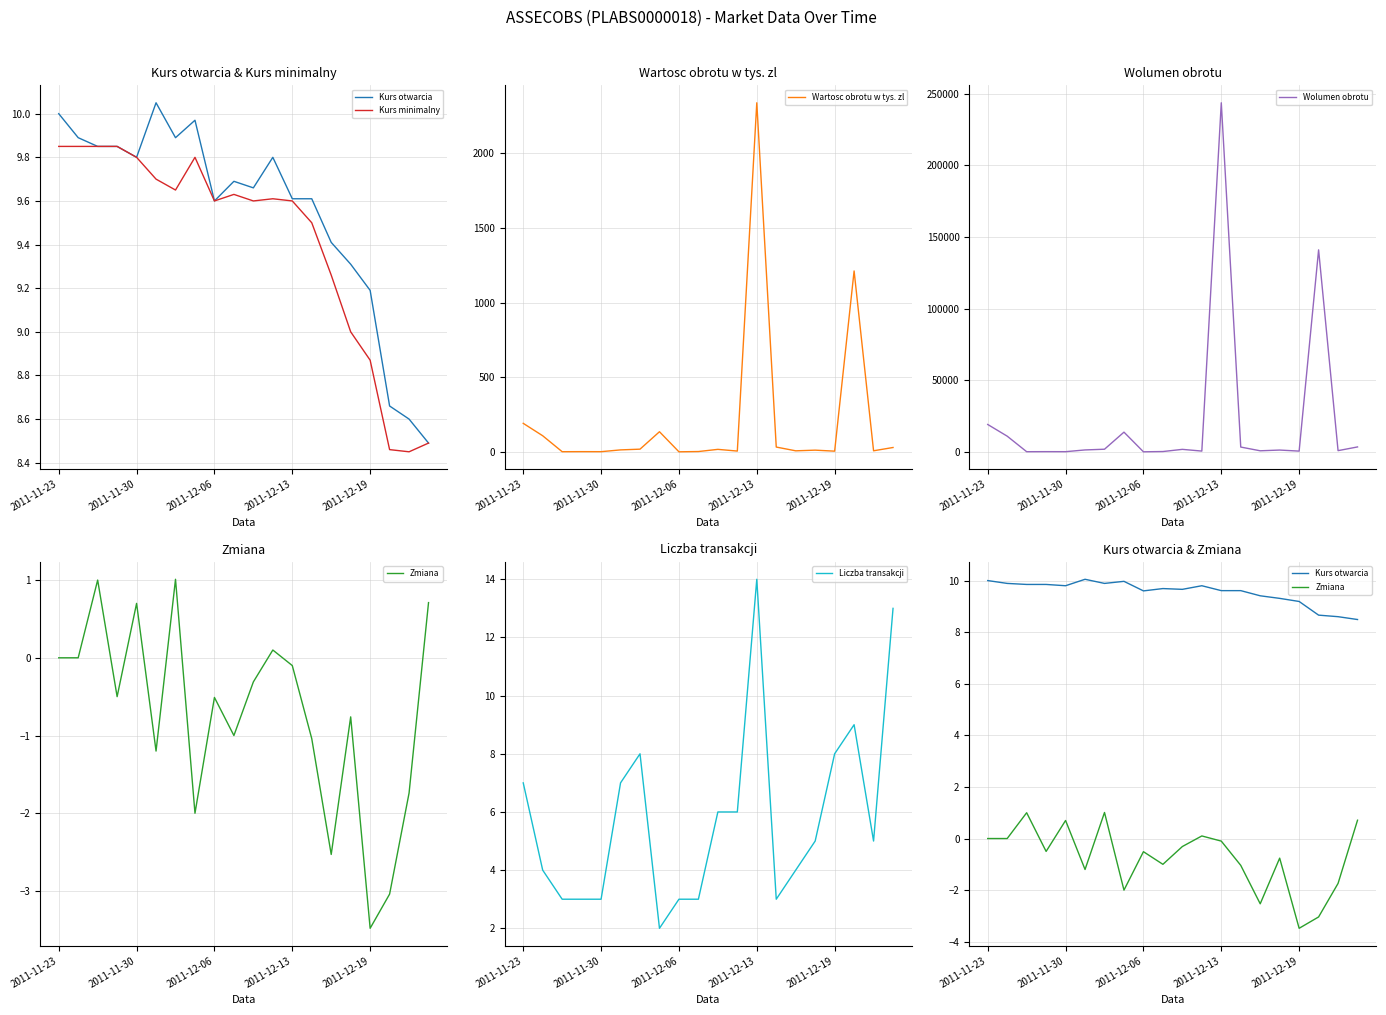

What is the average value of the Wolumen obrotu series?

22285